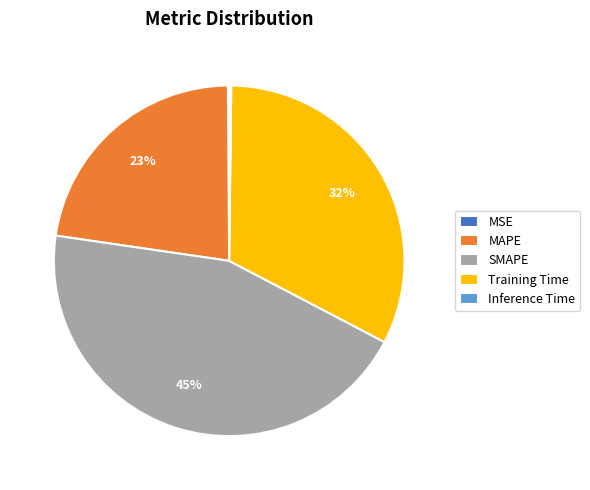

True or false: SMAPE accounts for 45% of the total.

True